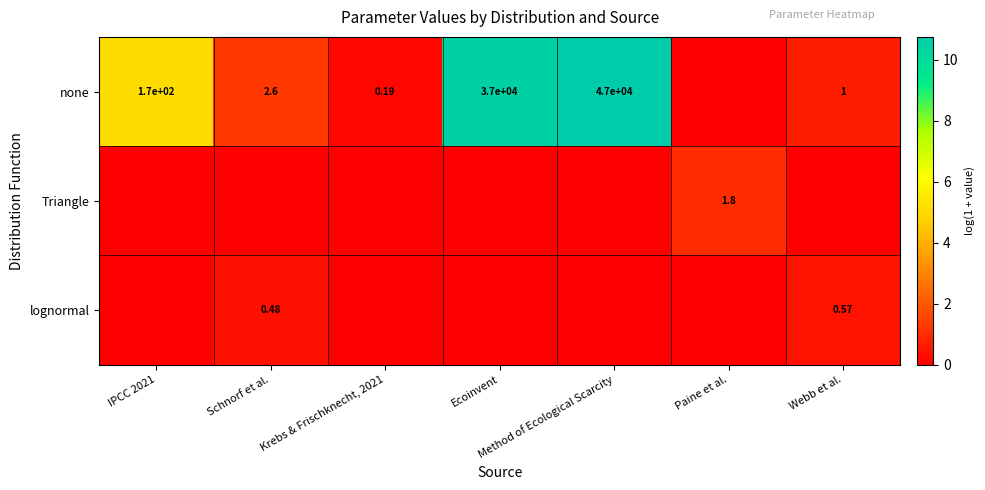

The lognormal series shows 0.6 at Schnorf et al.. True or false?

False